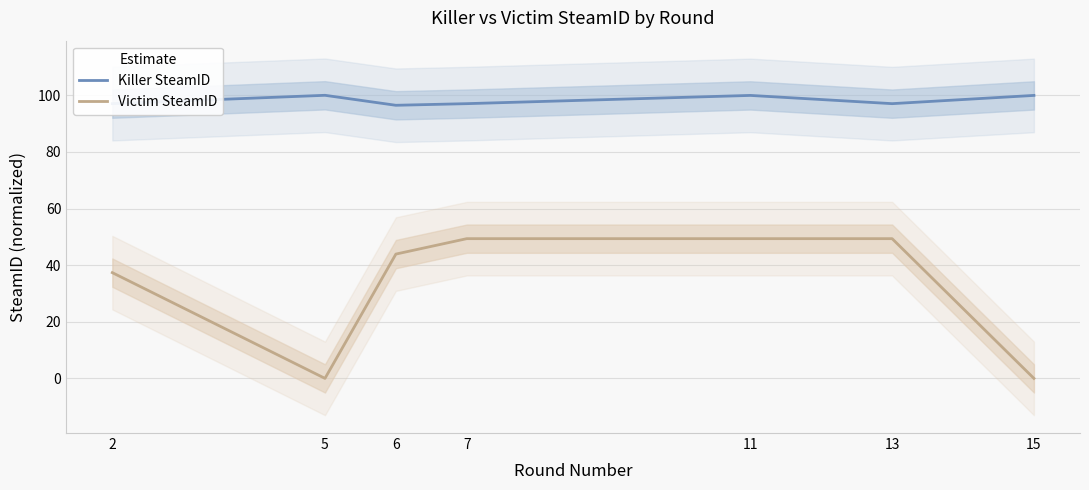

At which label does Killer SteamID first exceed 97?

2